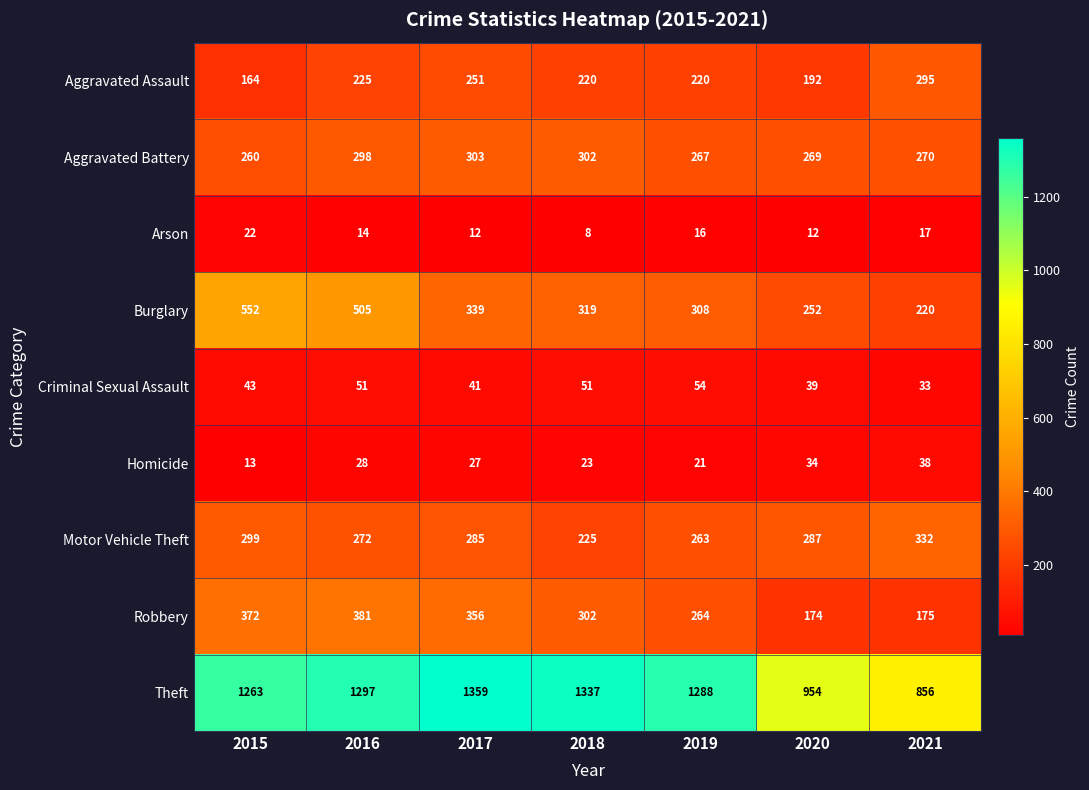

What is the approximate value of Theft at 2018?

1337